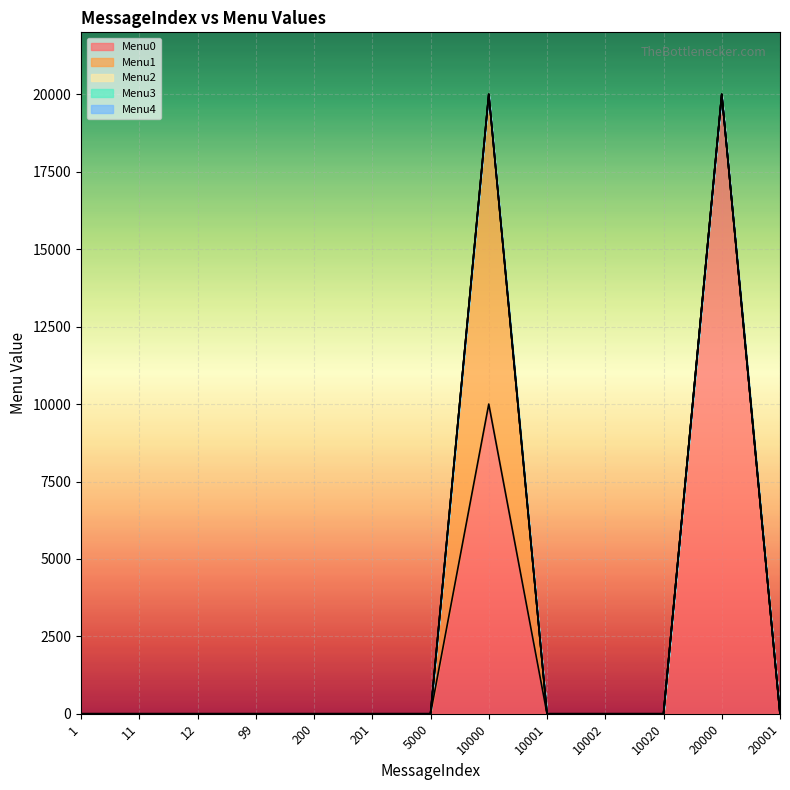

True or false: Menu0 and Menu4 cross at least once.

False